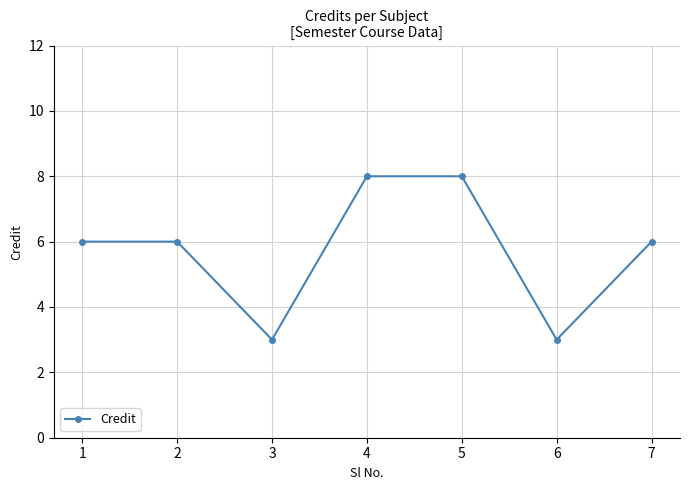

What is the value of the 2nd point from the left?

6